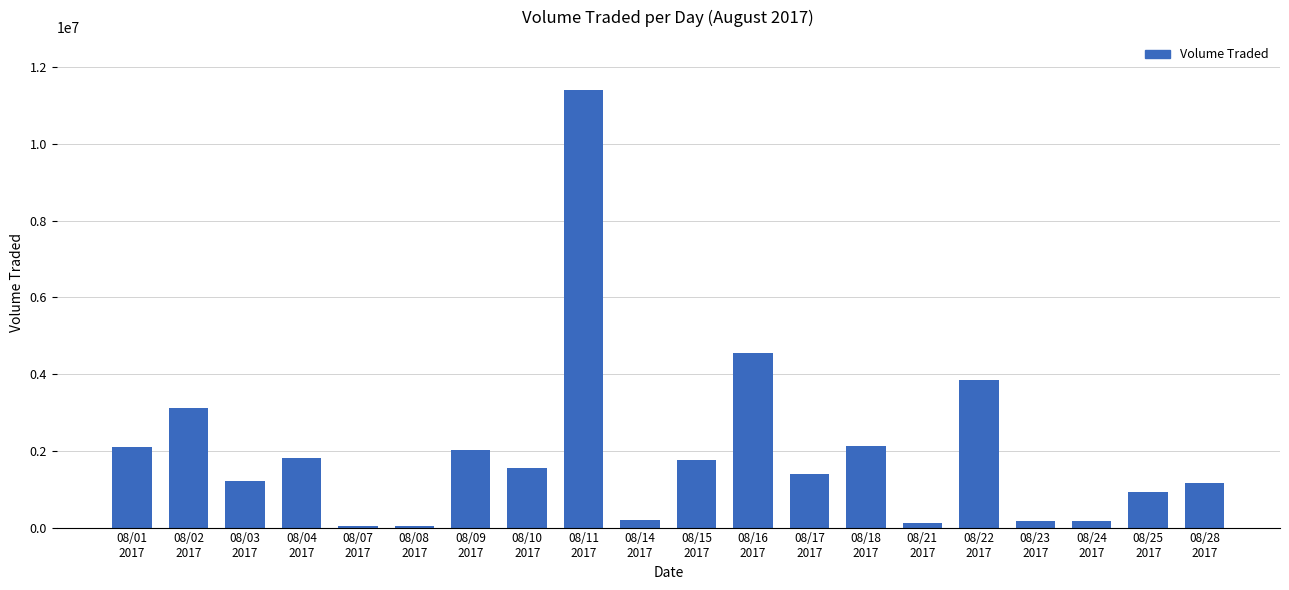

What is the change in value from 08/07
2017 to 08/25
2017?

+895700